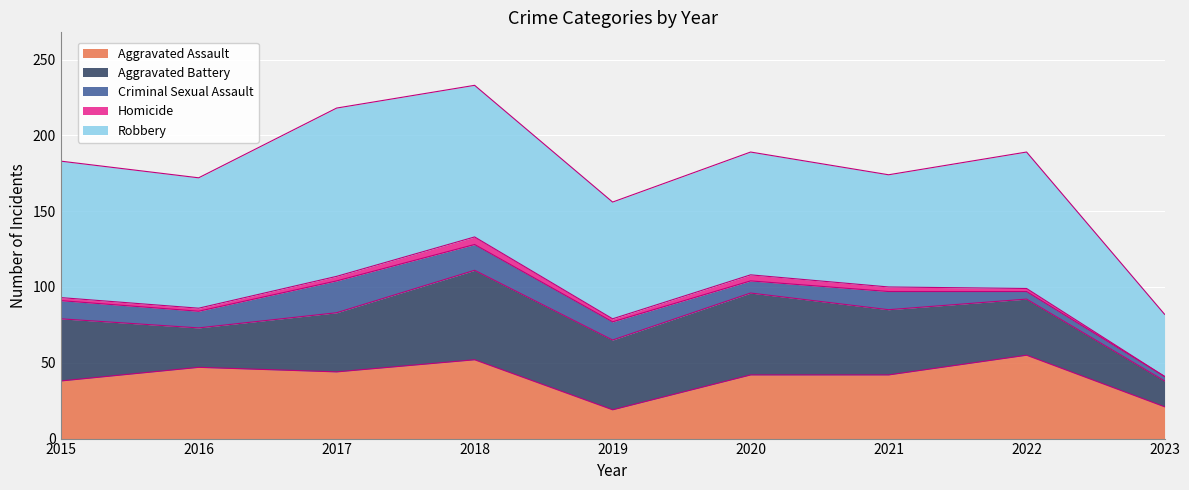

Reading left to right, what are all the values shown in this chart?

Aggravated Assault: 2015=38	2016=47	2017=44	2018=52	2019=19	2020=42	2021=42	2022=55	2023=21
Aggravated Battery: 2015=41	2016=26	2017=39	2018=59	2019=46	2020=54	2021=43	2022=37	2023=17
Criminal Sexual Assault: 2015=12	2016=11	2017=21	2018=17	2019=12	2020=8	2021=12	2022=5	2023=3
Homicide: 2015=2	2016=2	2017=3	2018=5	2019=2	2020=4	2021=3	2022=2	2023=0
Robbery: 2015=90	2016=86	2017=111	2018=100	2019=77	2020=81	2021=74	2022=90	2023=41